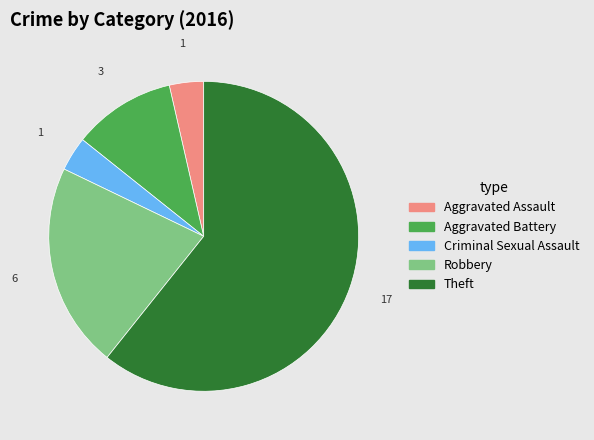

The Aggravated Battery slice represents 11% of the pie. True or false?

True